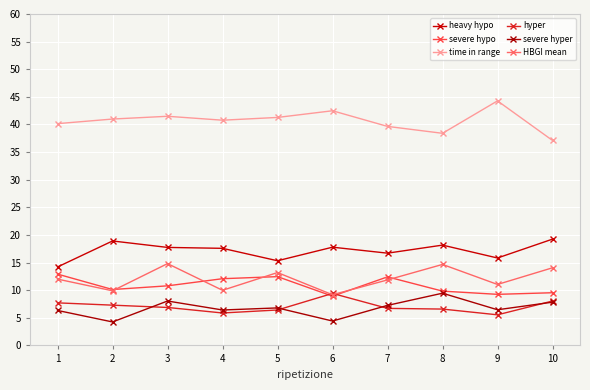

At which label is HBGI mean closest to 11?

9